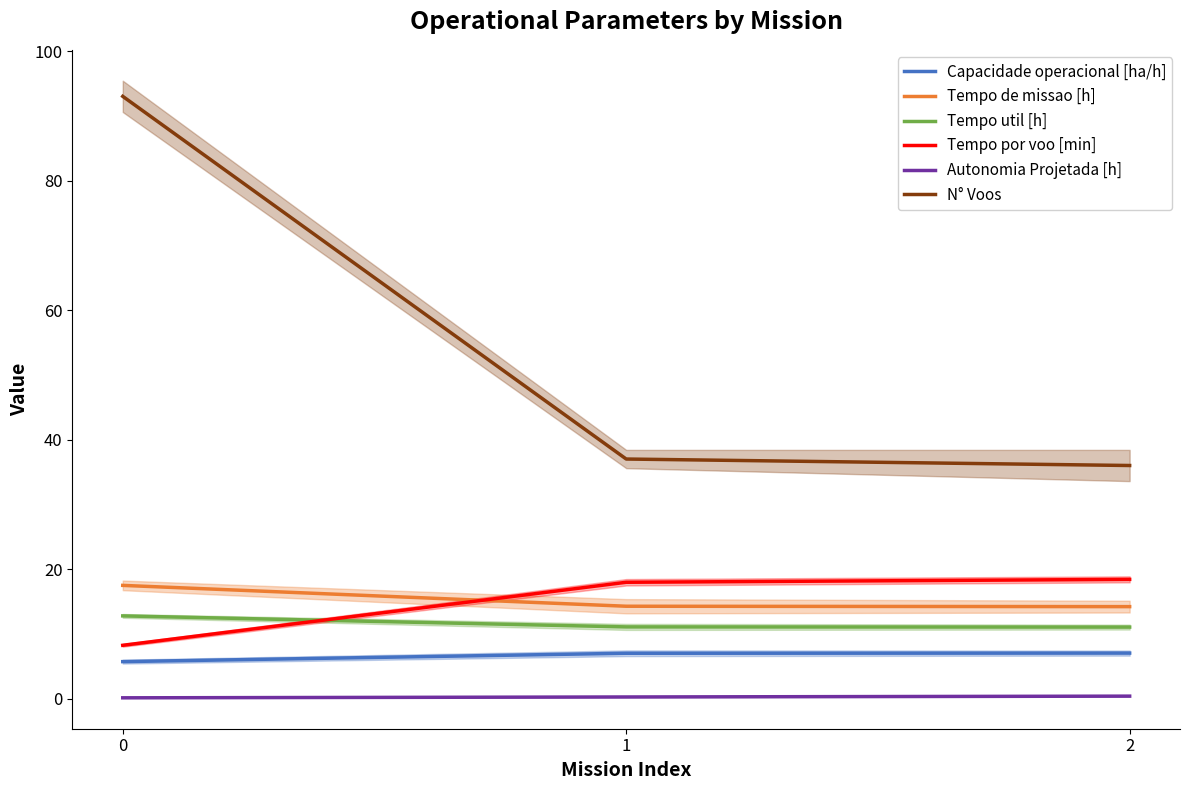

Read the Tempo util [h] value at 0.

12.8